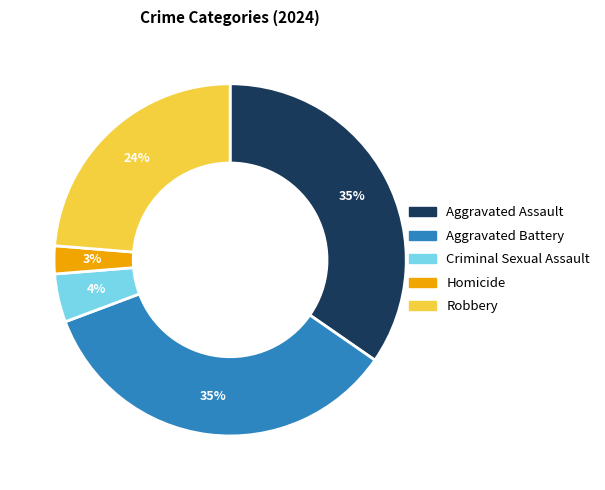

To the nearest percent, what is the average slice percentage?

20%